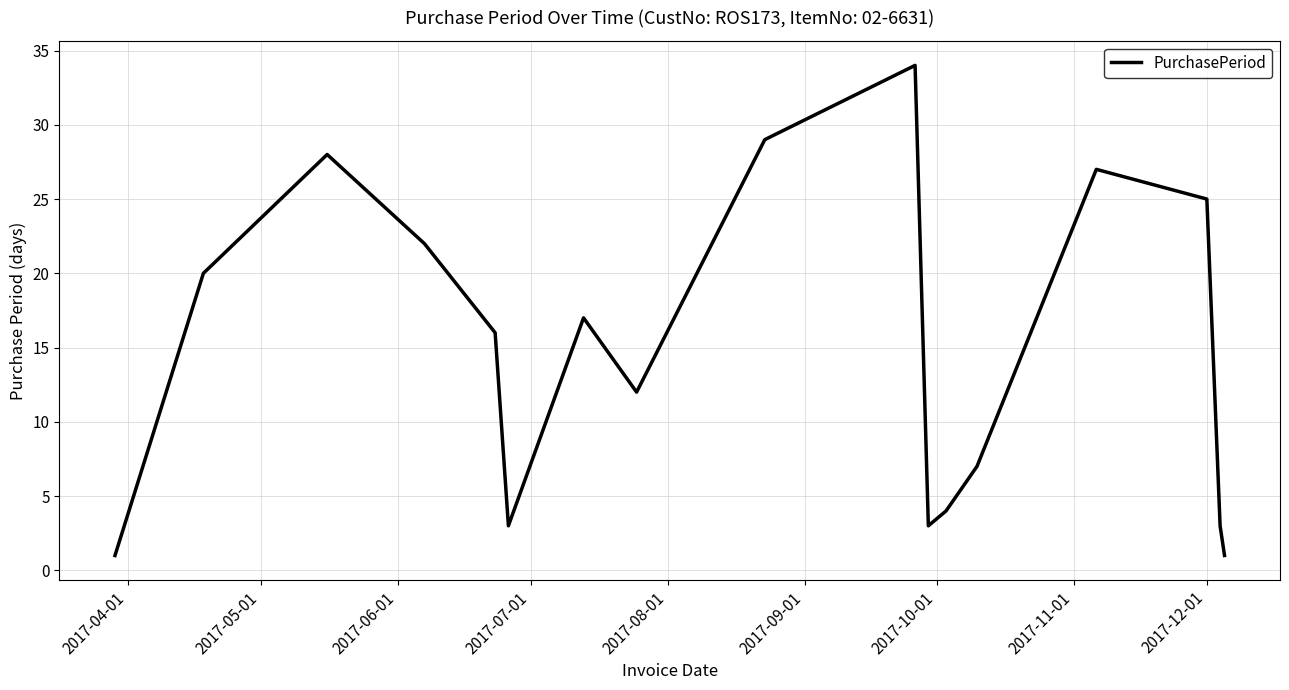

What is the difference between the maximum and minimum values?

33